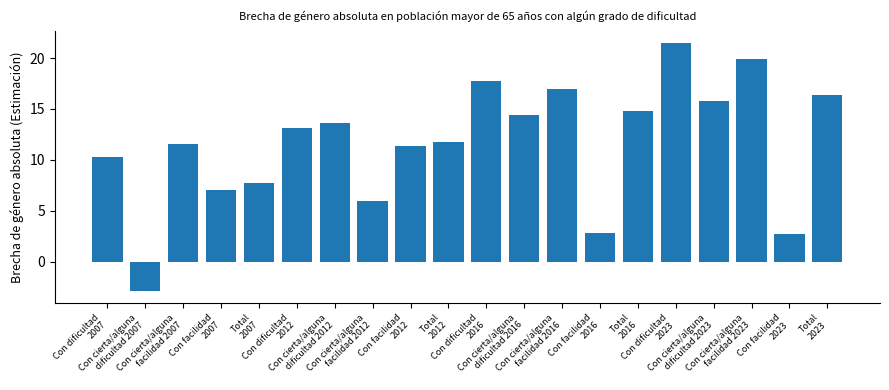

Does the chart contain any negative values?

Yes